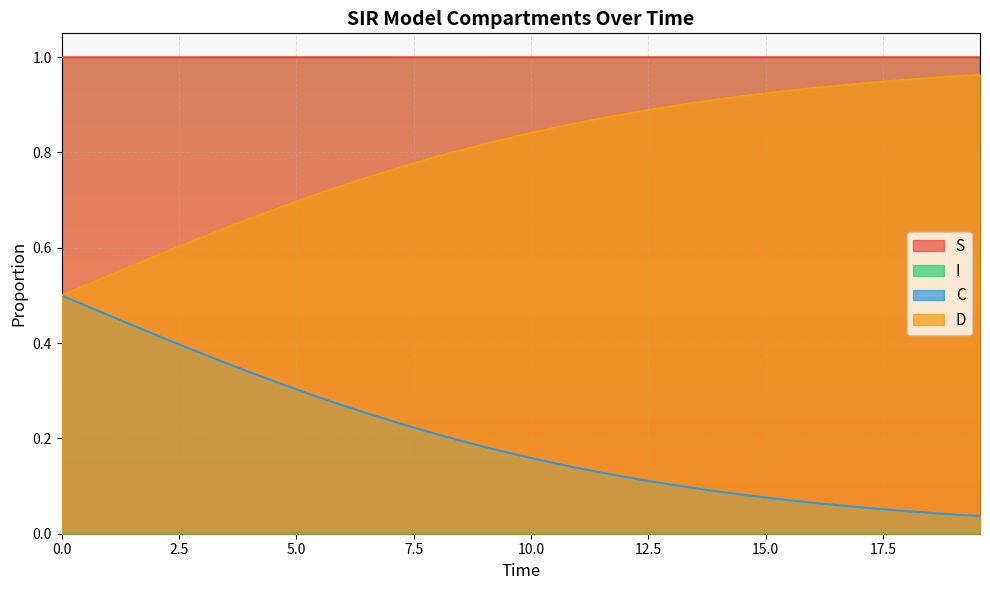

What are all the series names shown in the legend?

S, I, C, D